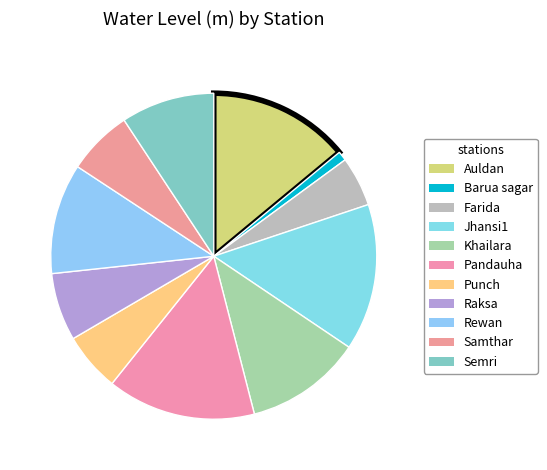

What is the change in value from Farida to Rewan?

+3.3